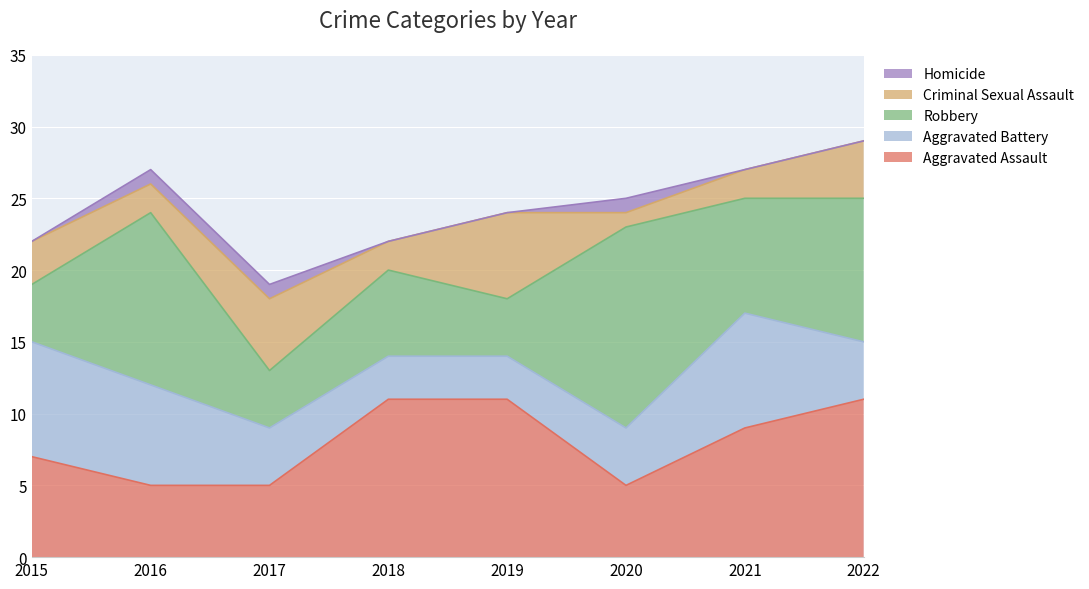

What are all the series names shown in the legend?

Homicide, Criminal Sexual Assault, Robbery, Aggravated Battery, Aggravated Assault